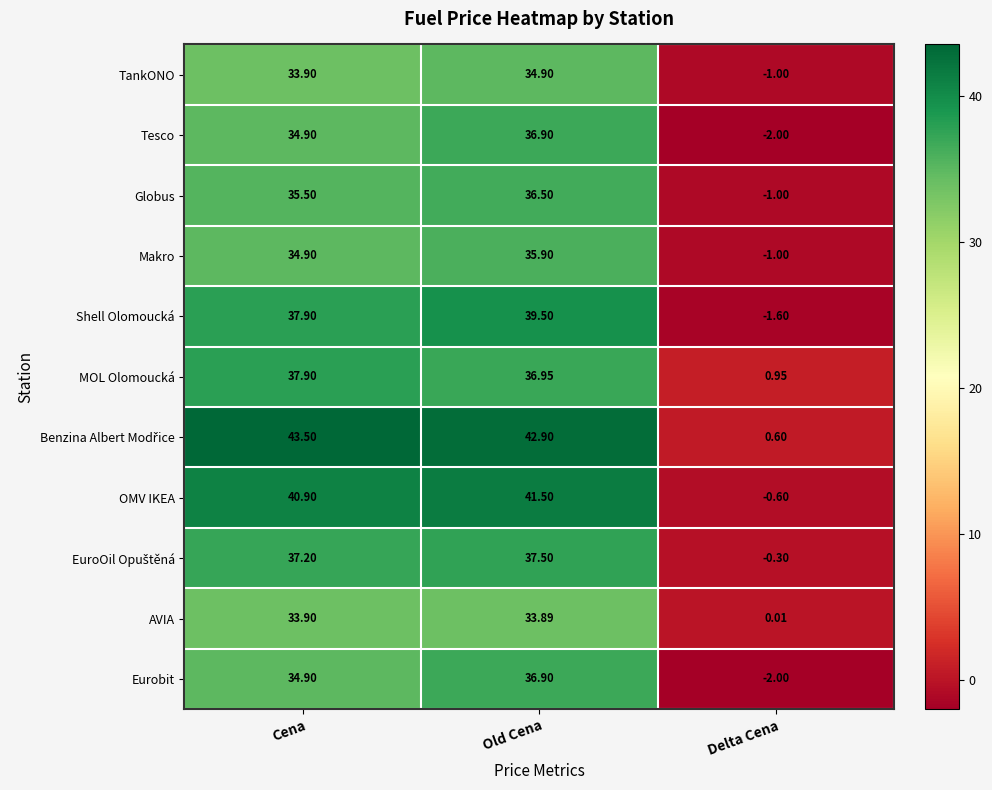

At which category does the chart reach its peak across all series?

Cena